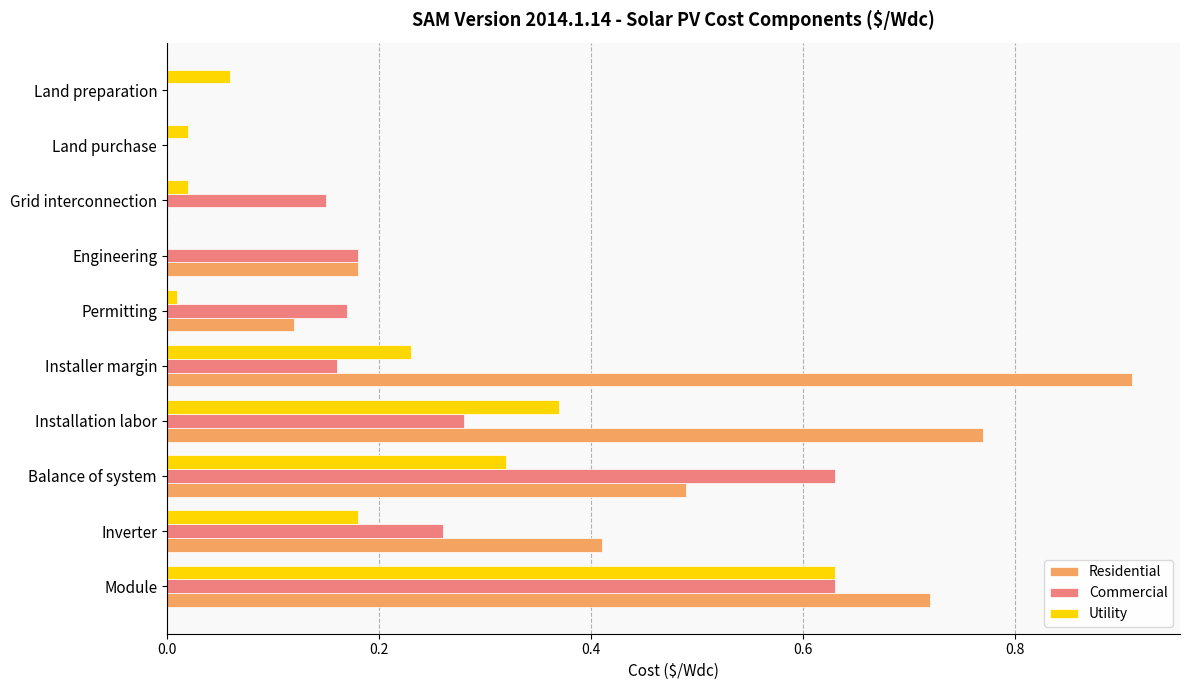

Which series has the largest total across all categories?

Residential